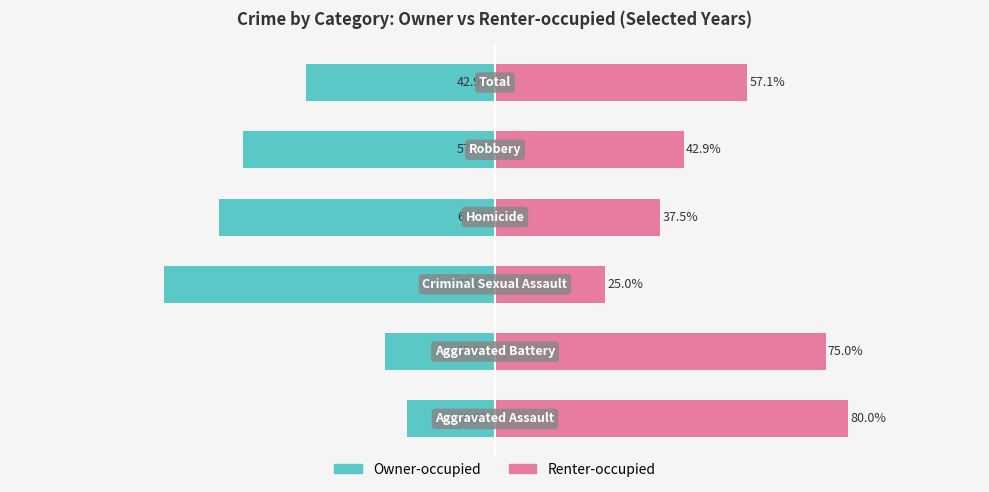

How many categories are shown in the chart?

6